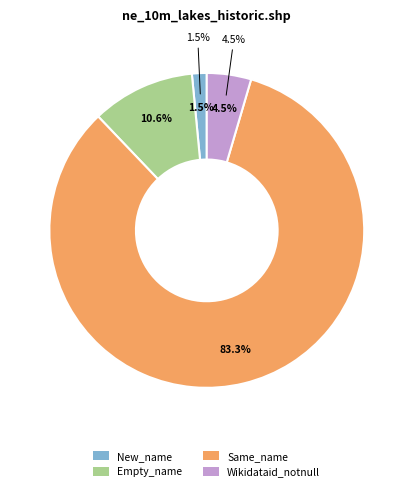

What is the change in value from Empty_name to Wikidataid_notnull?

-4